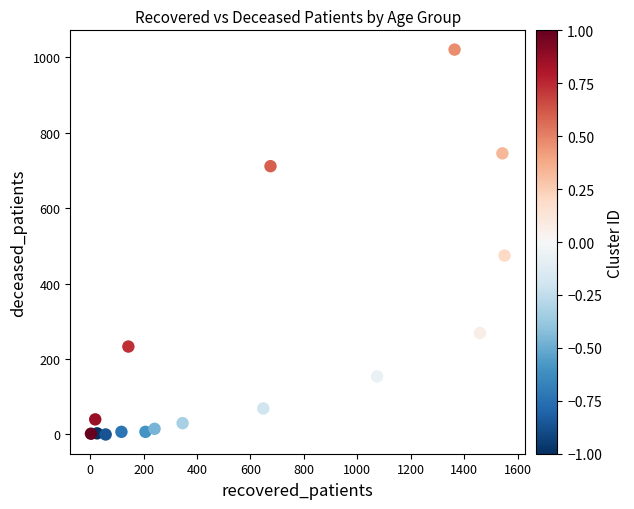

What Y value in the scatter plot is closest to 510?

474